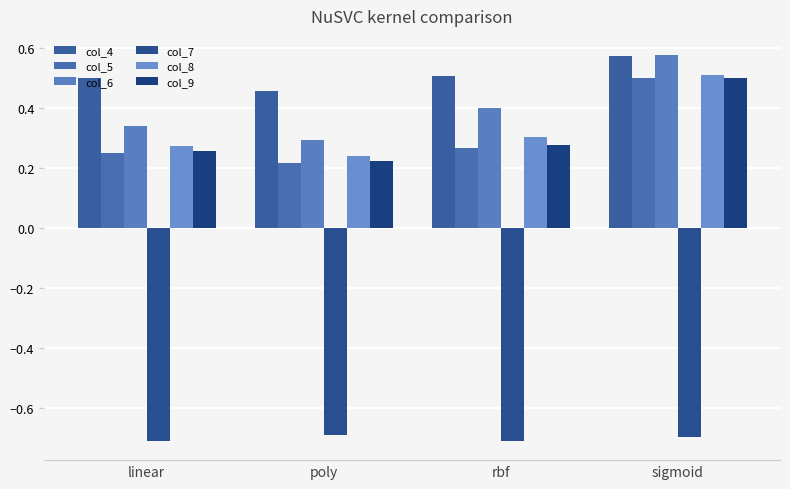

Which series has the largest total across all categories?

col_4